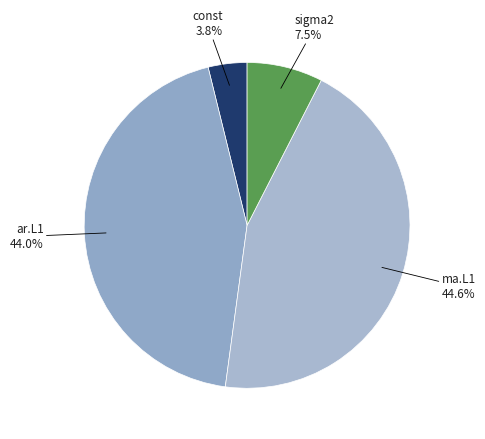

How many slices are in this pie chart?

4